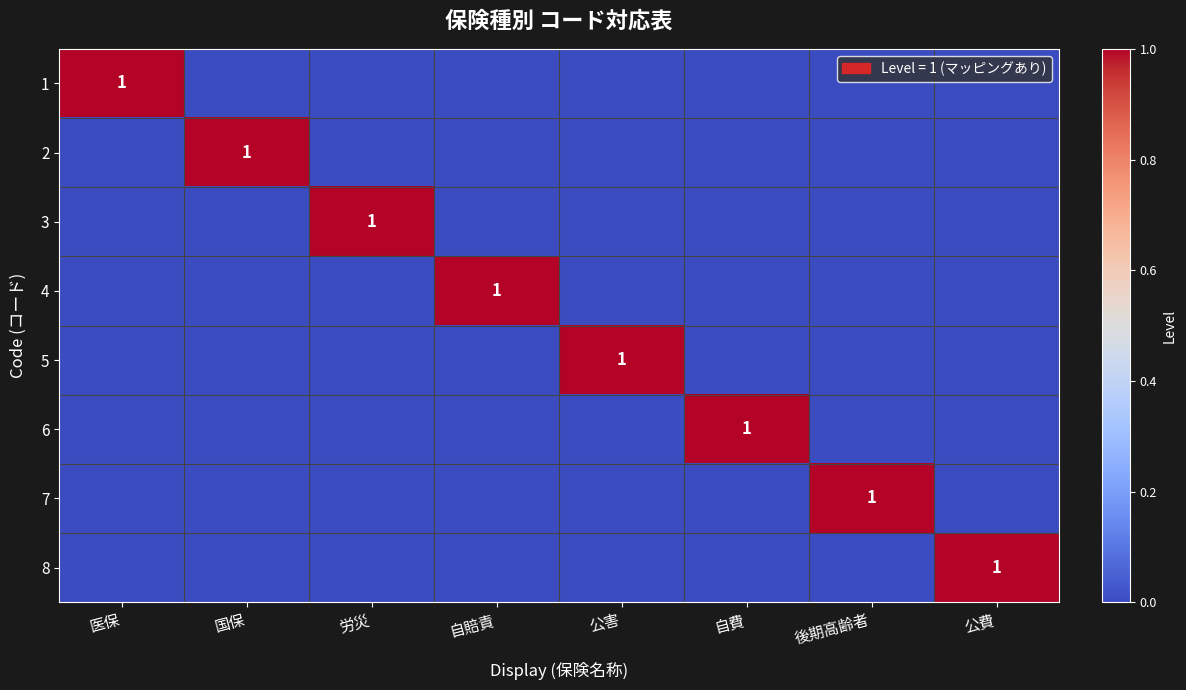

What is the difference between the maximum and second lowest values in the 6 series?

1